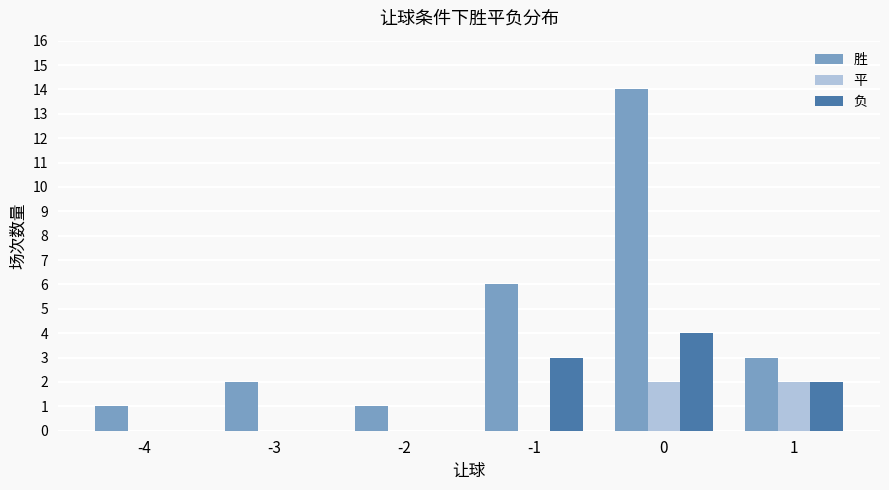

How many data points does each series have?

6